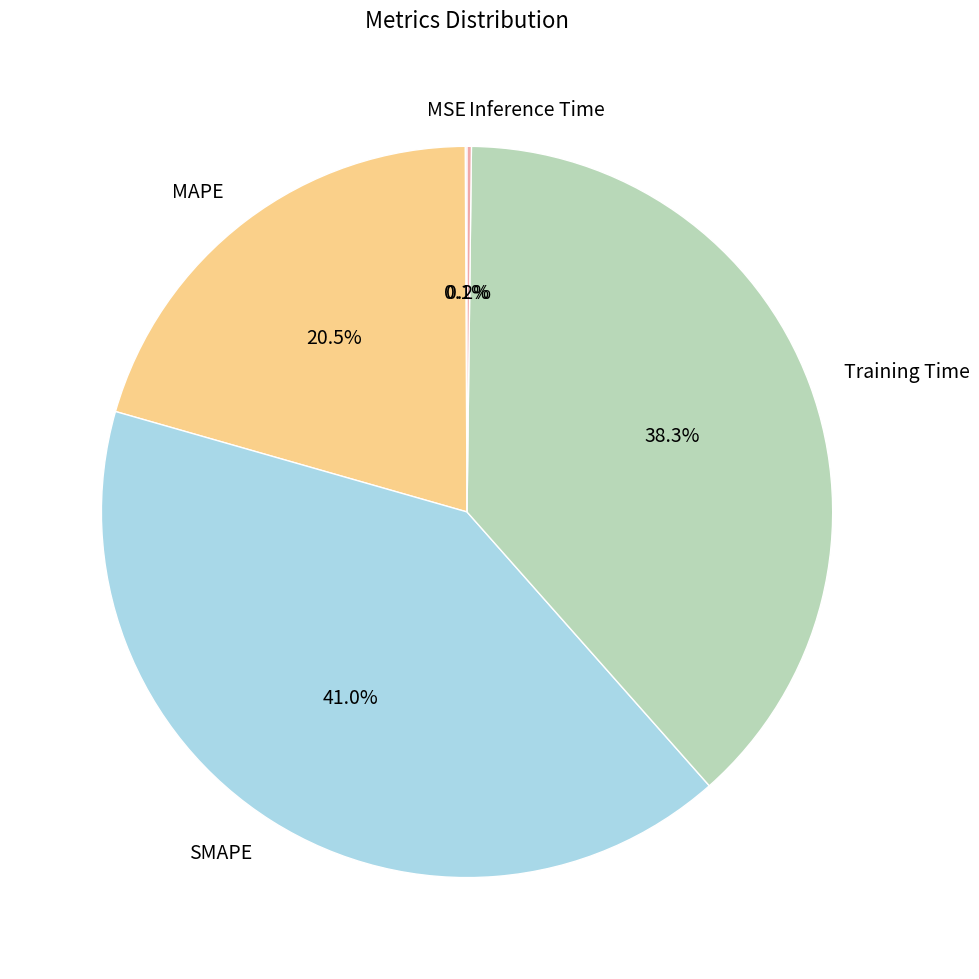

Does any single category account for the majority?

No